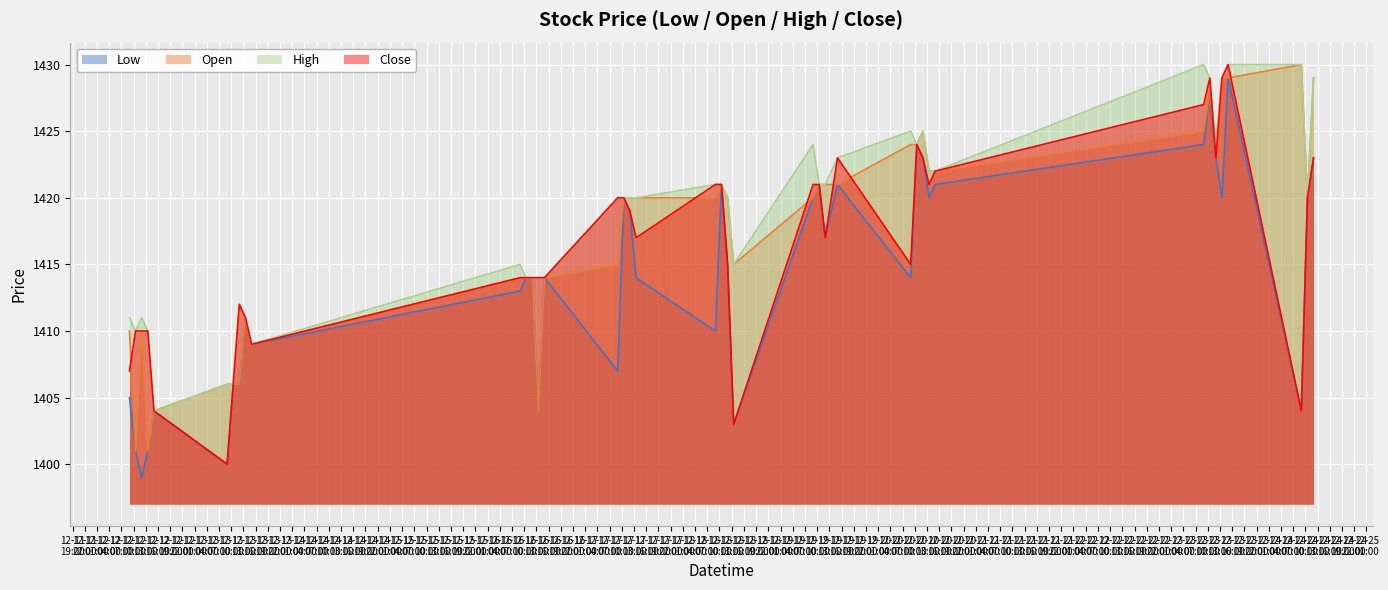

What is the label of the 3rd point from the right?

2024-12-24 09:00